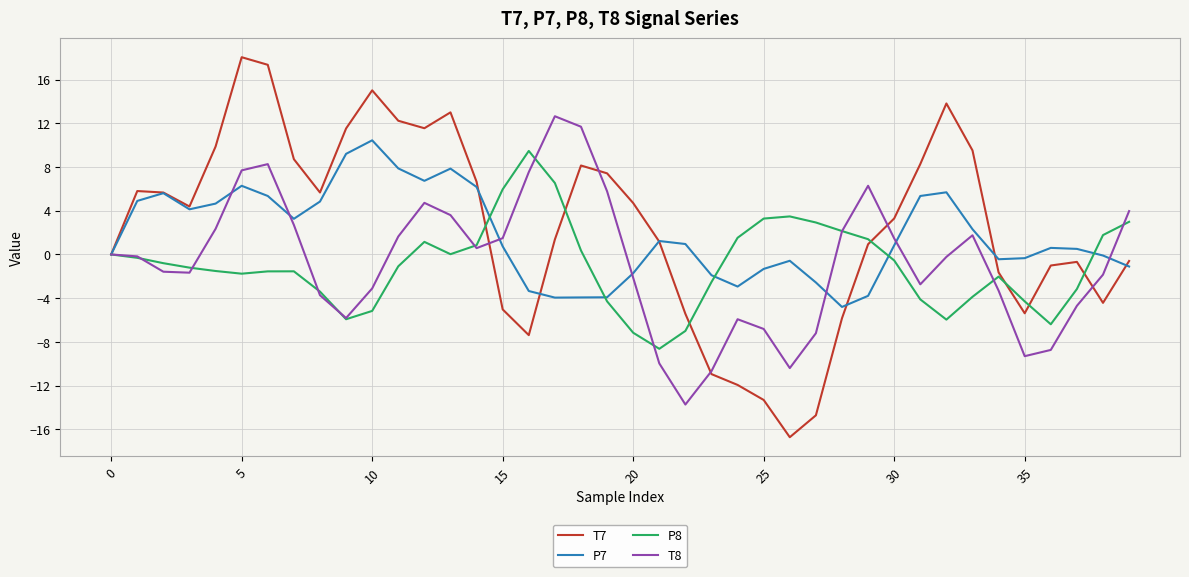

Which series has the largest range (max minus min)?

T7